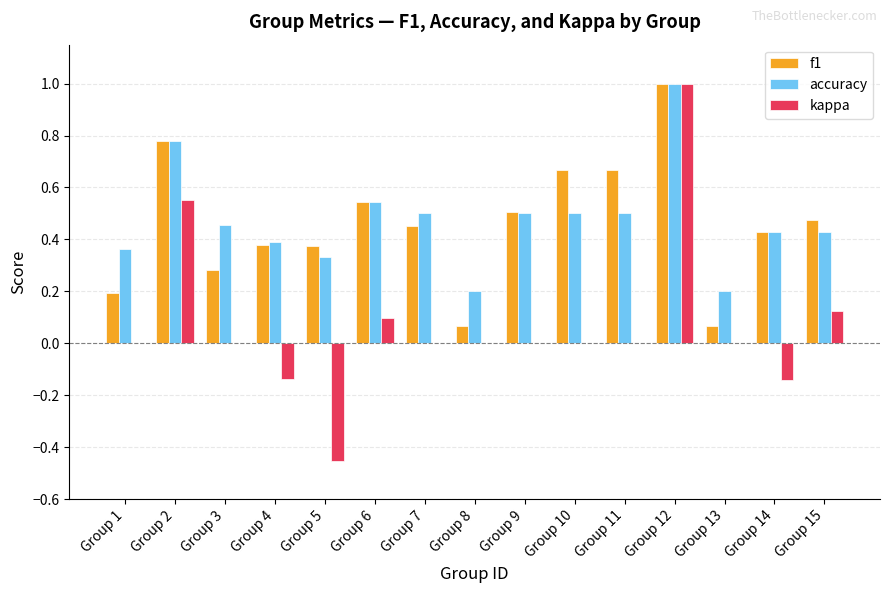

The kappa series shows -0.2 at Group 4. True or false?

False